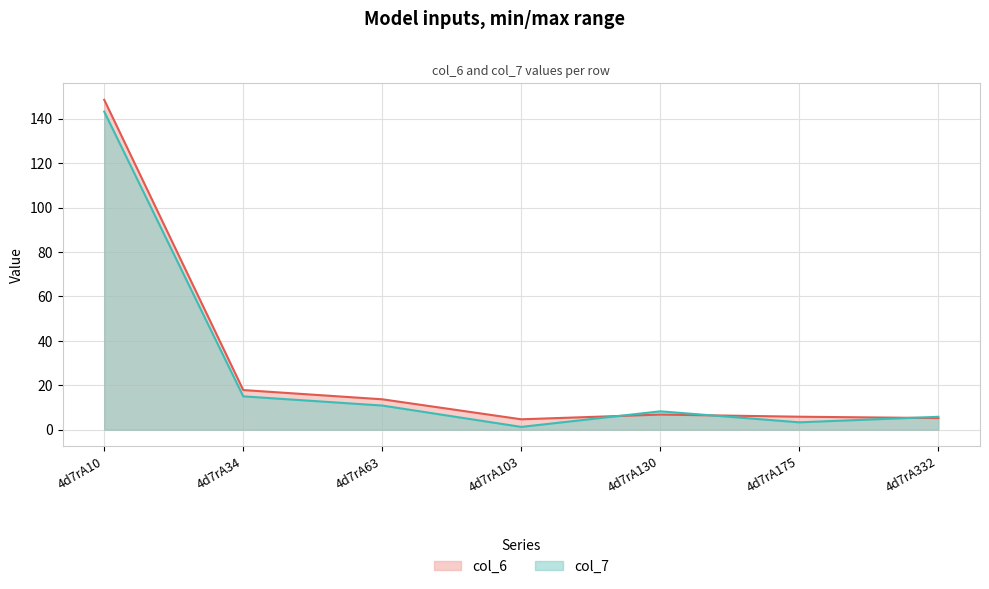

What are all the series names shown in the legend?

col_6, col_7